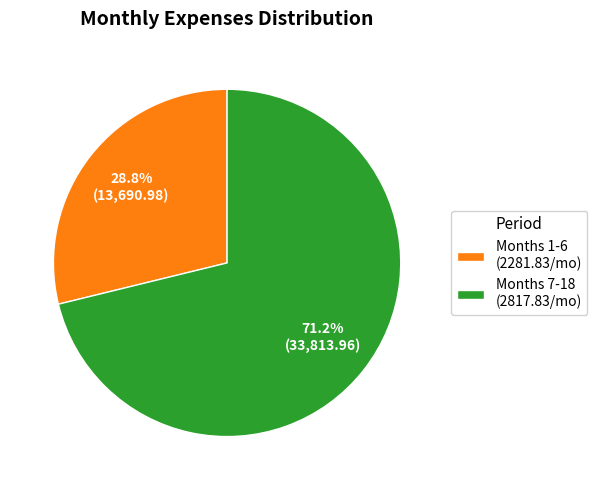

Which has a higher value, Months 1-6 (2281.83/mo) or Months 7-18 (2817.83/mo)?

Months 7-18 (2817.83/mo)